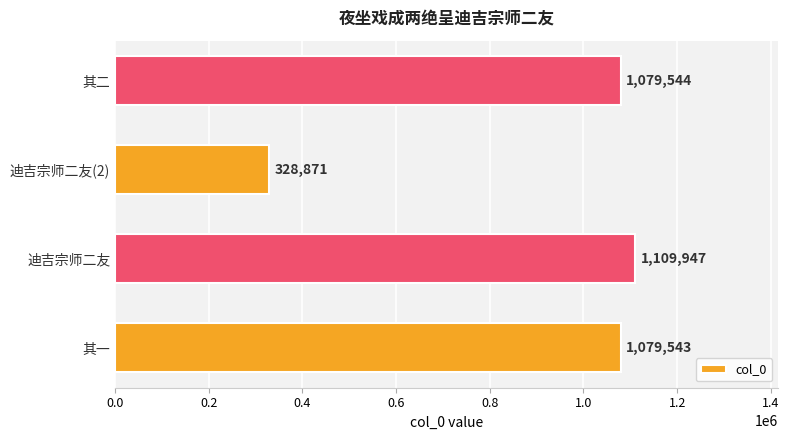

Approximately how many times larger is the value at 迪吉宗师二友 compared to 迪吉宗师二友(2)?

3.4